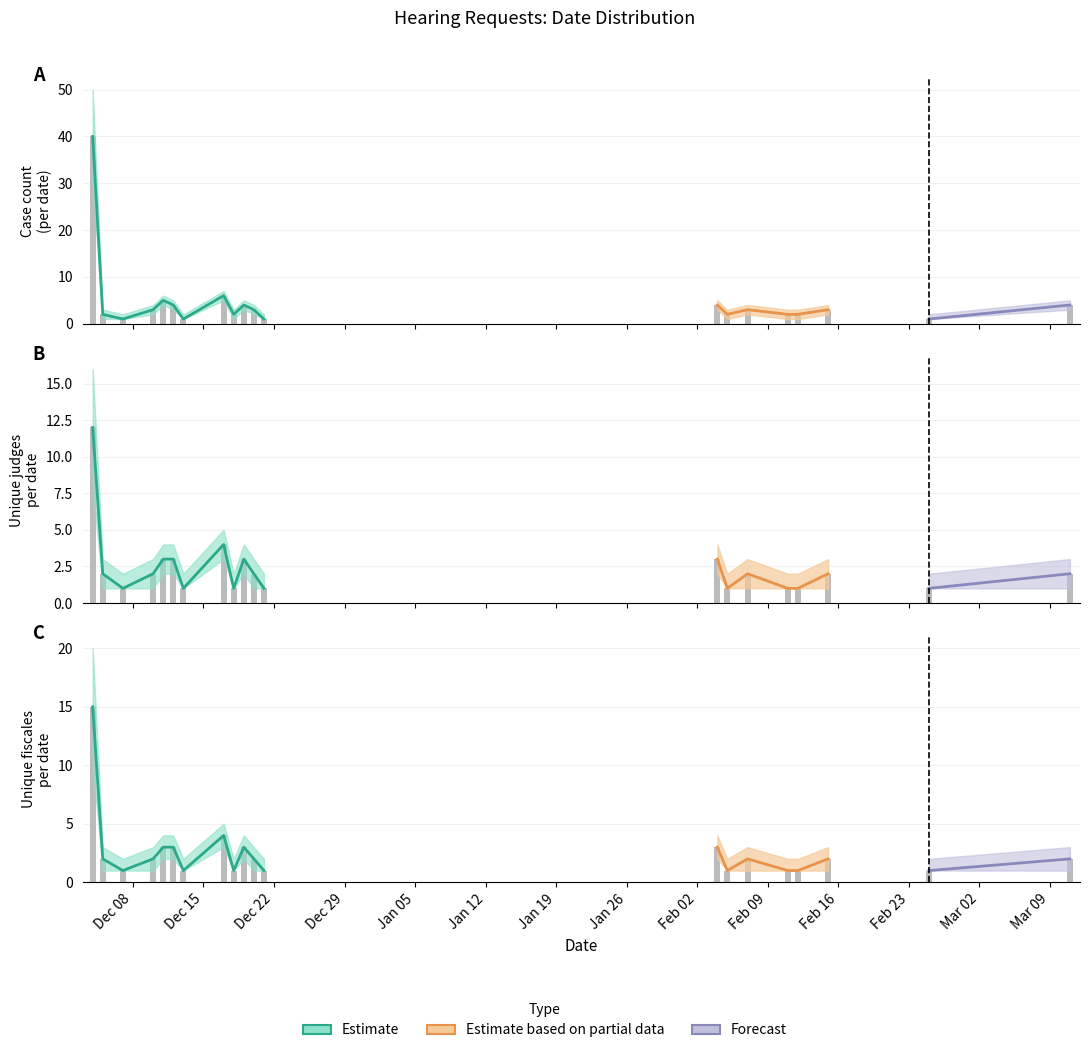

Is the value of Count at 2018-12-10 greater than the value of Unique Judges at 2019-02-04?

No